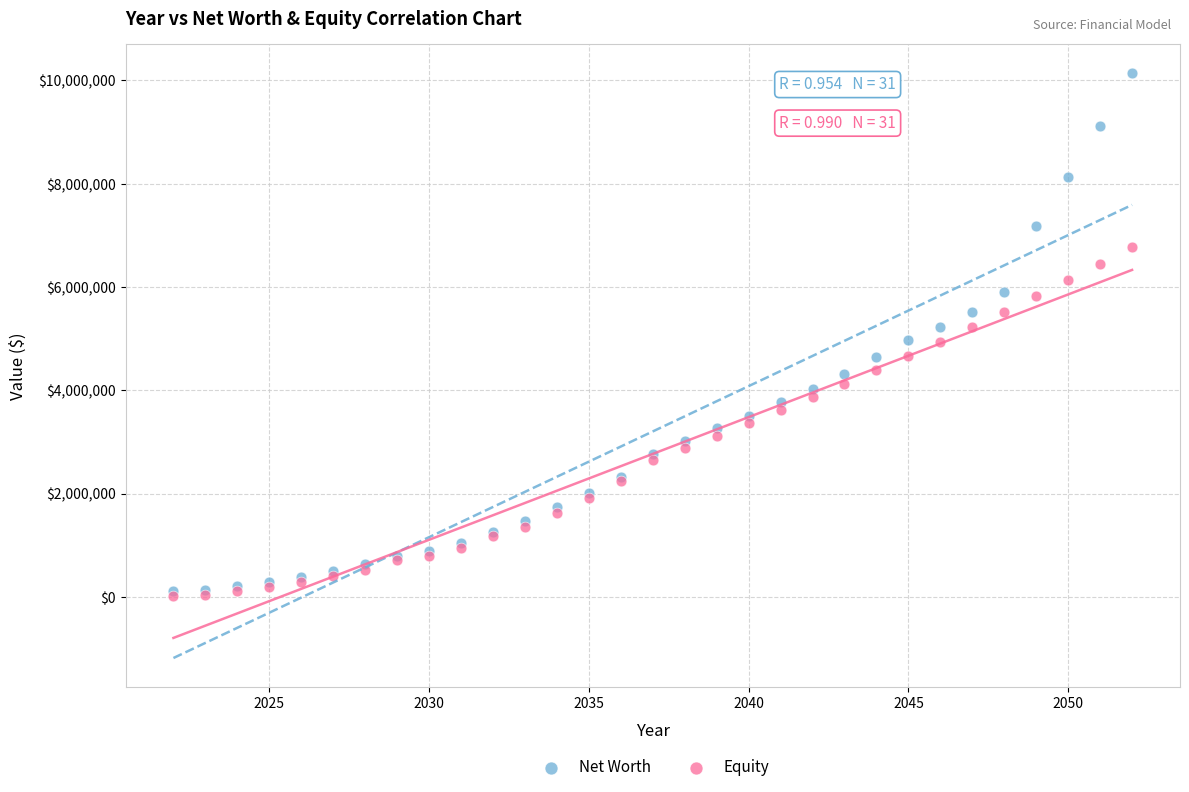

What are all the series names shown in the legend?

Net Worth, Equity